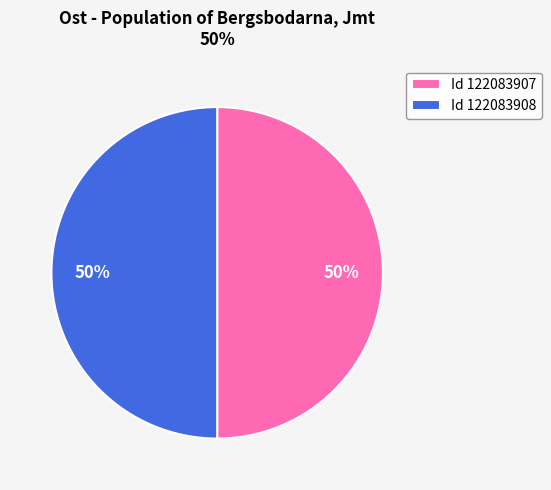

How many segments does this pie chart have?

2